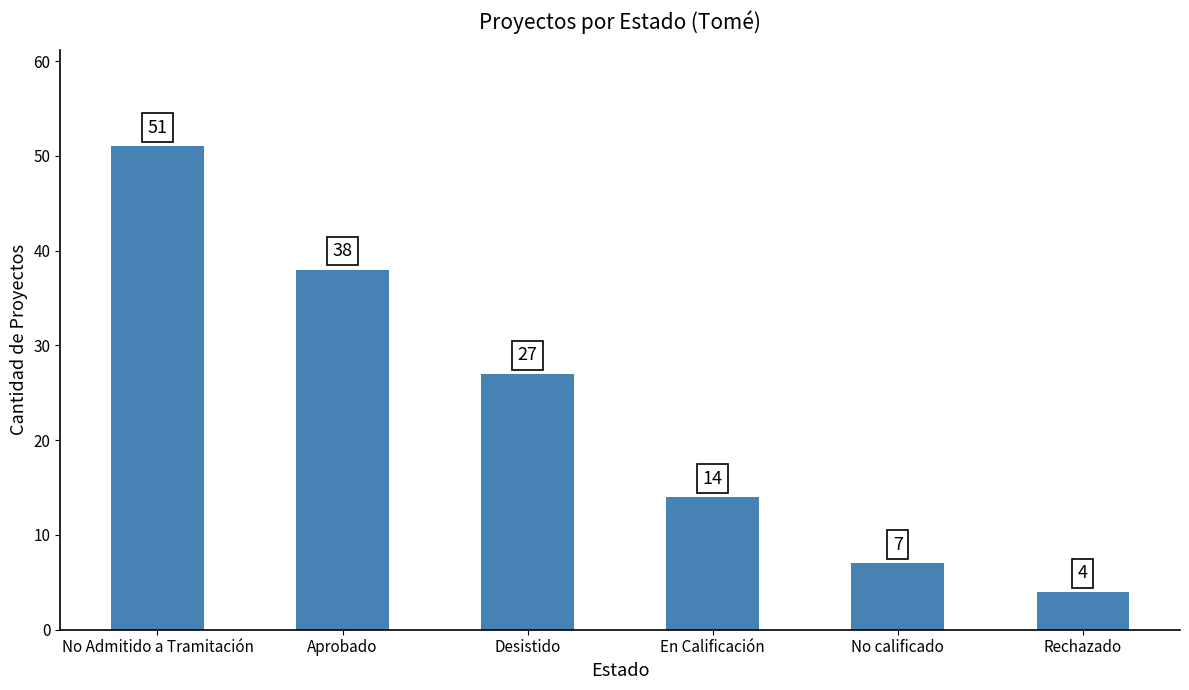

Is it true that the value at No calificado is 7?

True